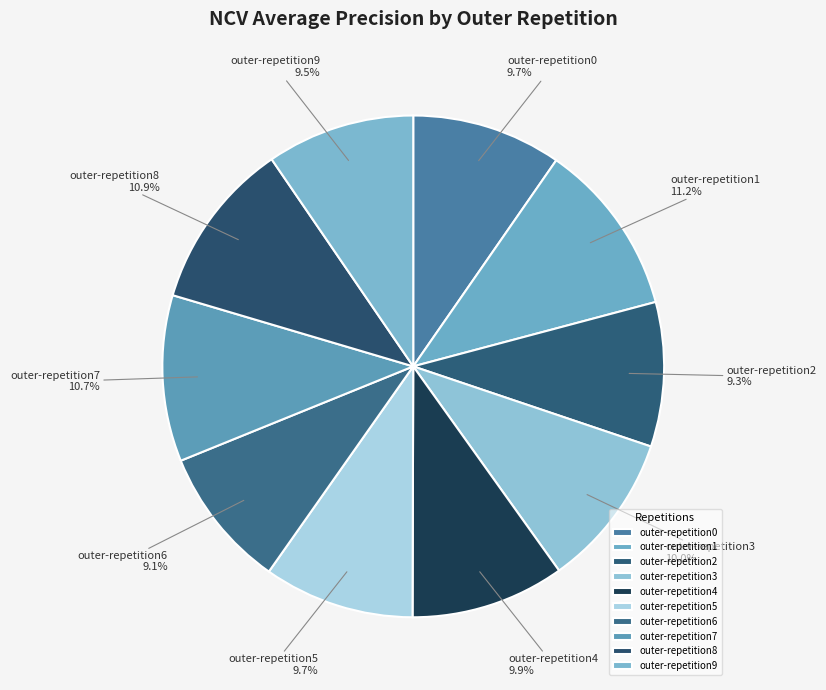

Between outer-repetition8 and outer-repetition2, which is larger?

outer-repetition8